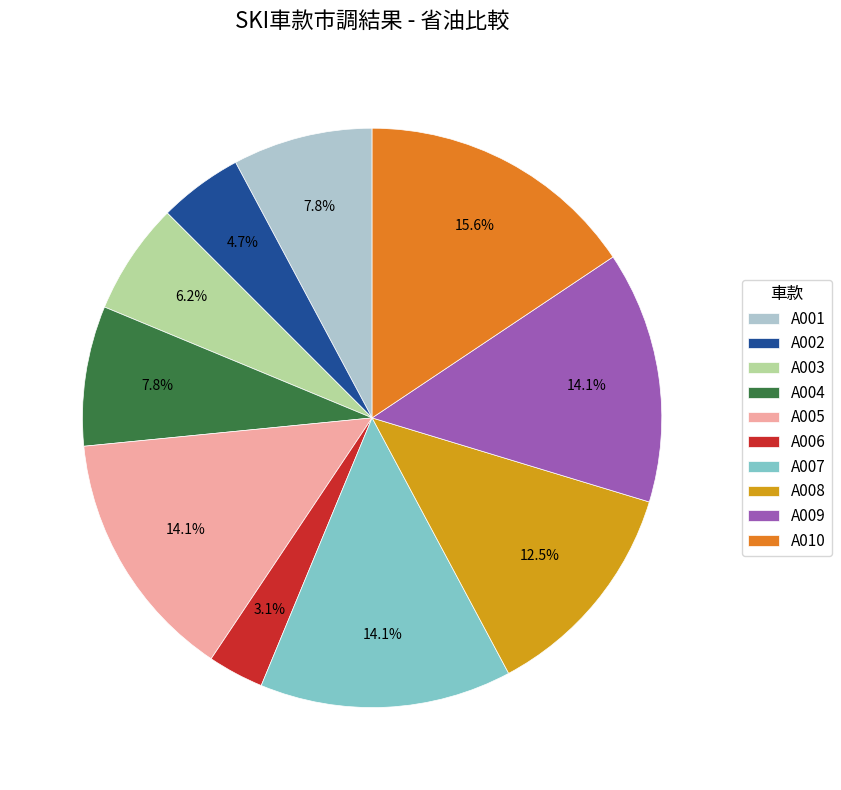

Which has a higher value, A004 or A007?

A007